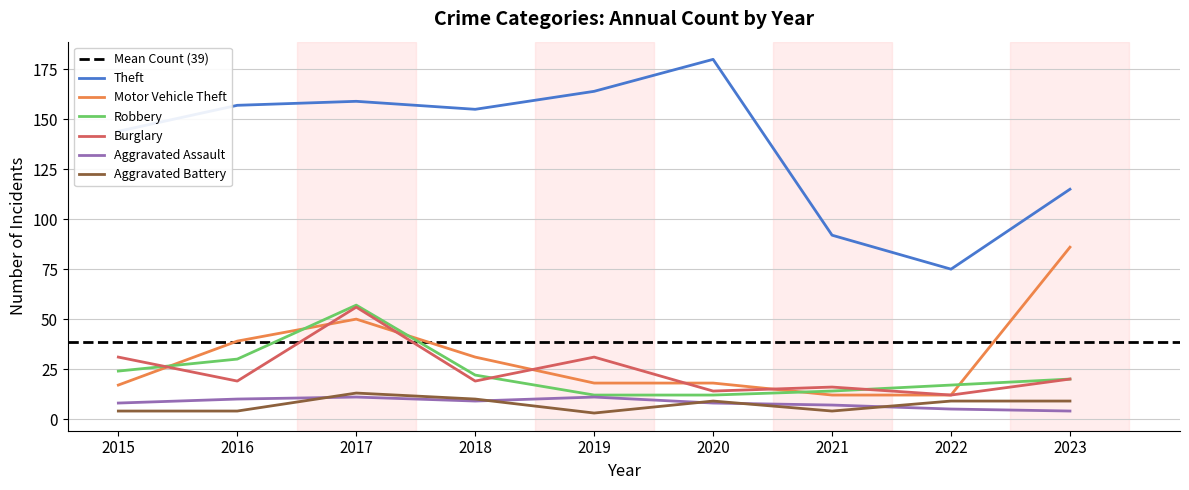

Reading left to right, list all the values displayed in this chart.

Theft: 2015=144	2016=157	2017=159	2018=155	2019=164	2020=180	2021=92	2022=75	2023=115
Motor Vehicle Theft: 2015=17	2016=39	2017=50	2018=31	2019=18	2020=18	2021=12	2022=12	2023=86
Robbery: 2015=24	2016=30	2017=57	2018=22	2019=12	2020=12	2021=14	2022=17	2023=20
Burglary: 2015=31	2016=19	2017=56	2018=19	2019=31	2020=14	2021=16	2022=12	2023=20
Aggravated Assault: 2015=8	2016=10	2017=11	2018=9	2019=11	2020=8	2021=7	2022=5	2023=4
Aggravated Battery: 2015=4	2016=4	2017=13	2018=10	2019=3	2020=9	2021=4	2022=9	2023=9